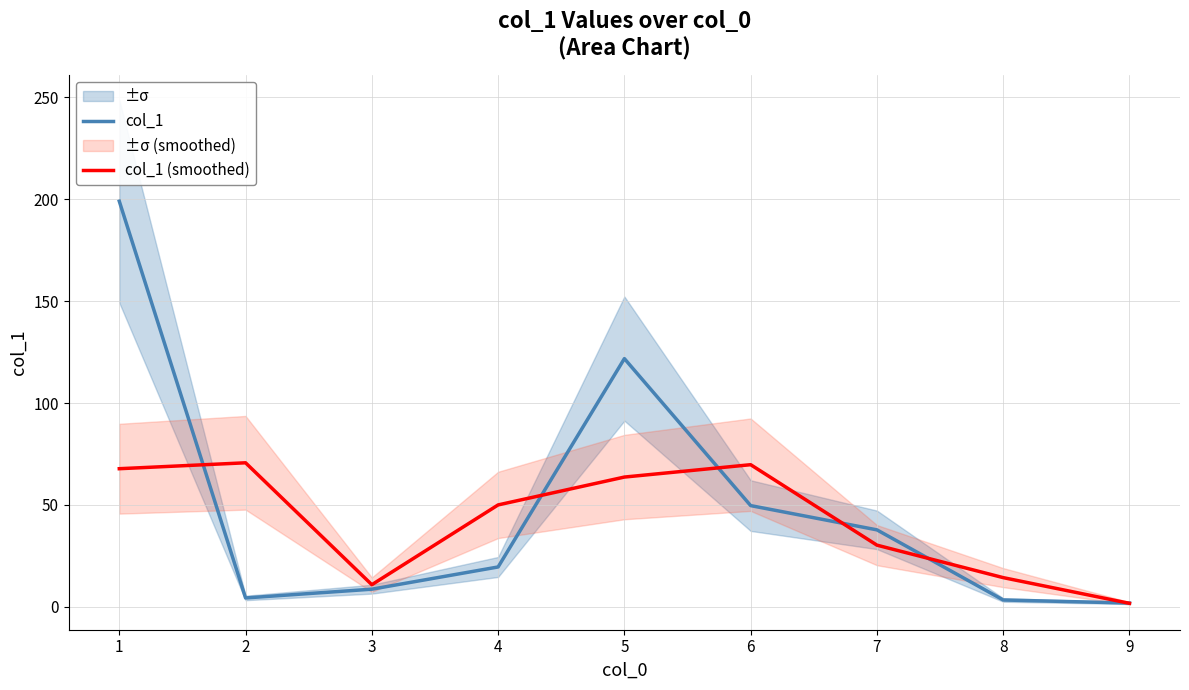

What is the total value across all series at 3?

19.6